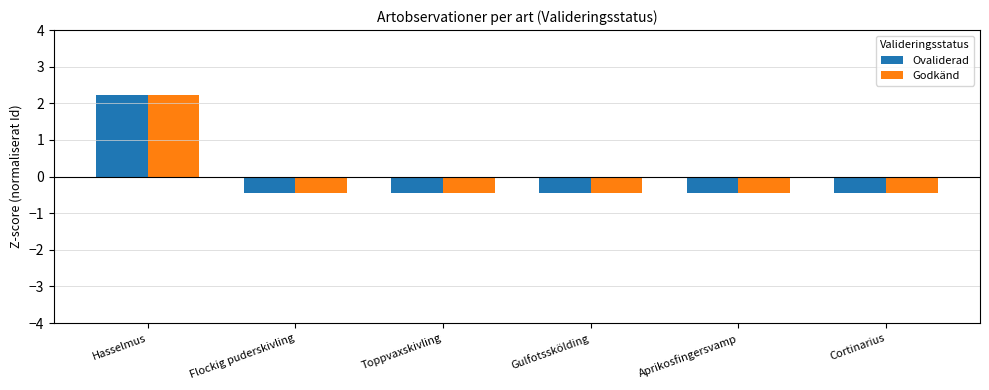

The Godkänd series shows -0.4 at Gulfotsskölding. True or false?

True